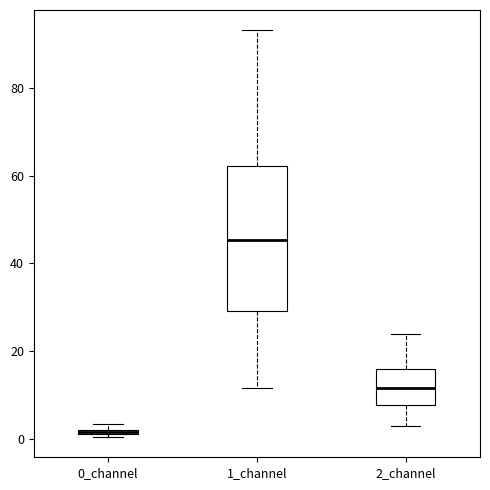

Which box has the lowest median line?

0_channel